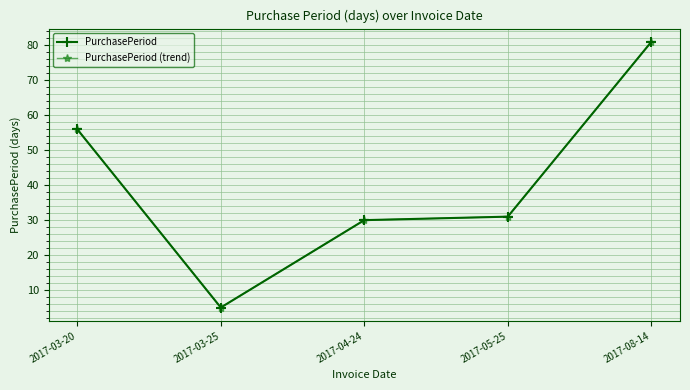

Where does the PurchasePeriod (trend) series first go above 31?

2017-03-20